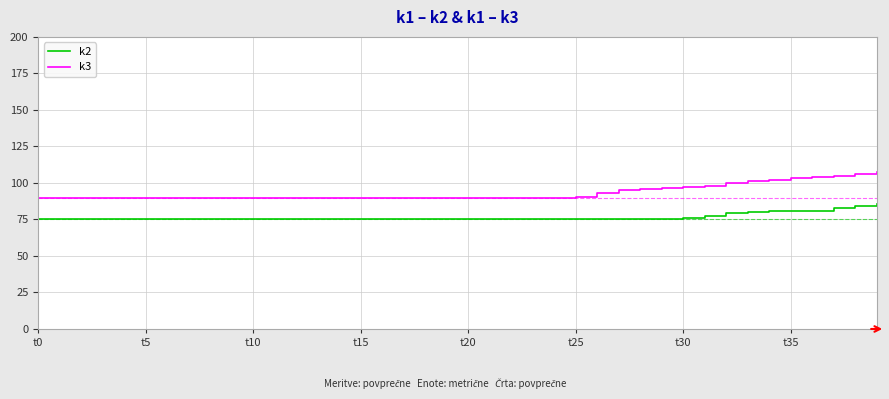

List the series in order of their overall mean, lowest first.

k2, k3